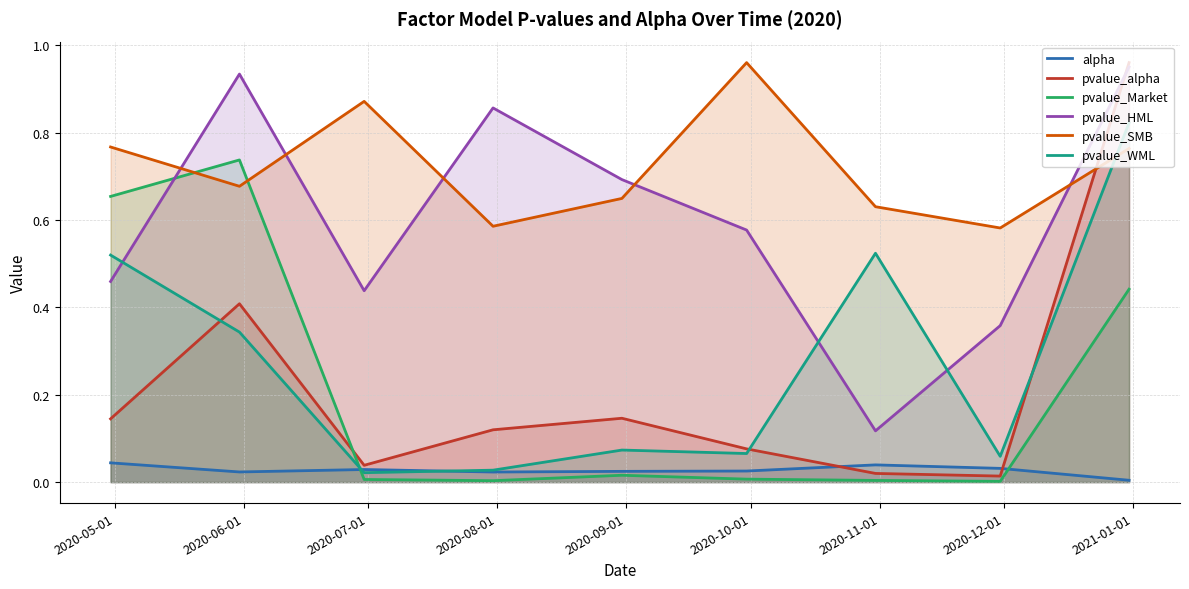

True or false: alpha and pvalue_SMB intersect in this chart.

False